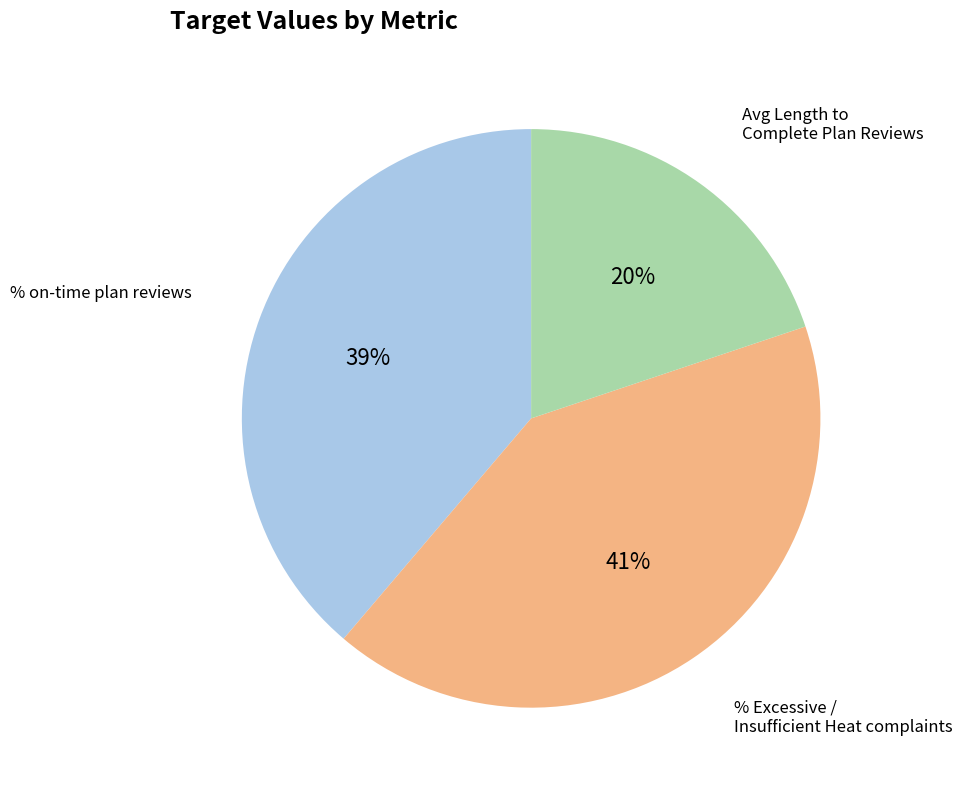

Is there any slice that represents more than half of the pie?

No